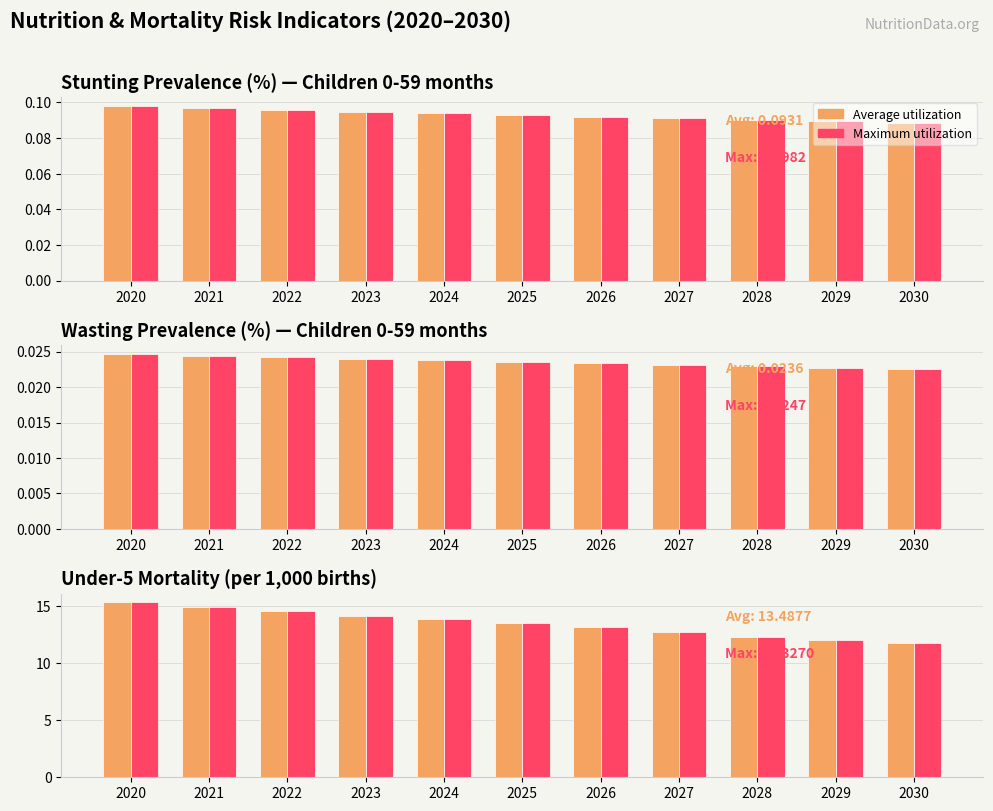

At which label is Average utilization closest to 13?

2026